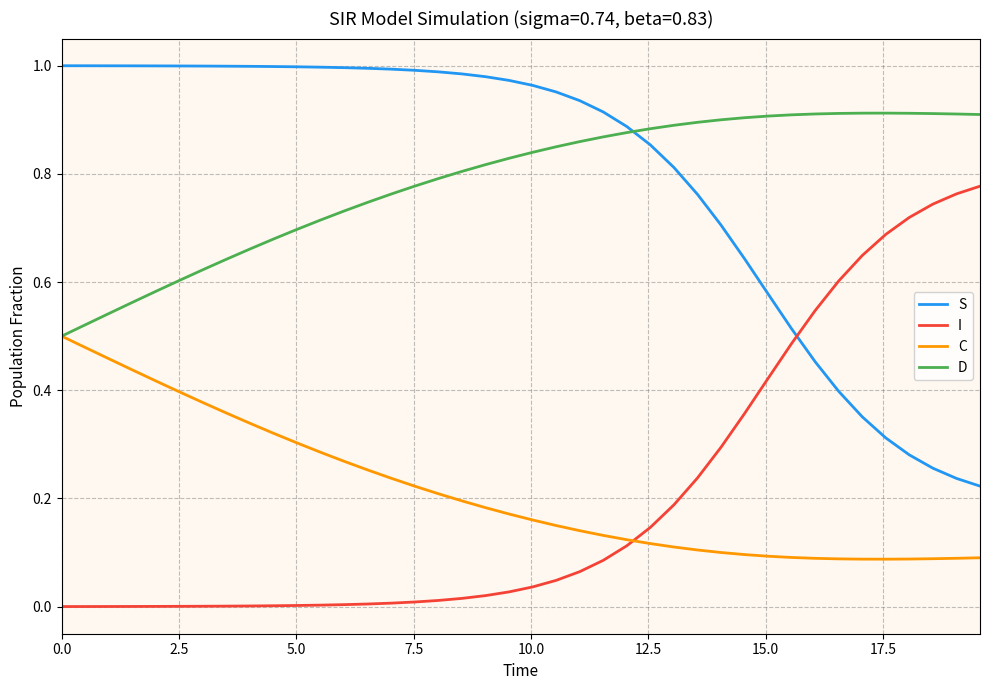

Rank the series by their maximum value, from highest to lowest.

S, D, I, C